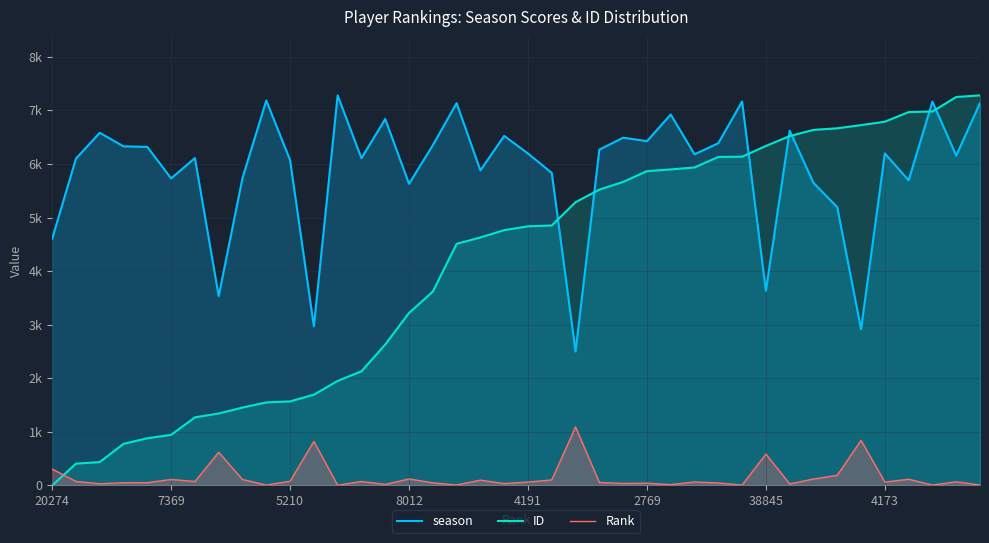

Does the chart display data point markers on the line(s)?

No